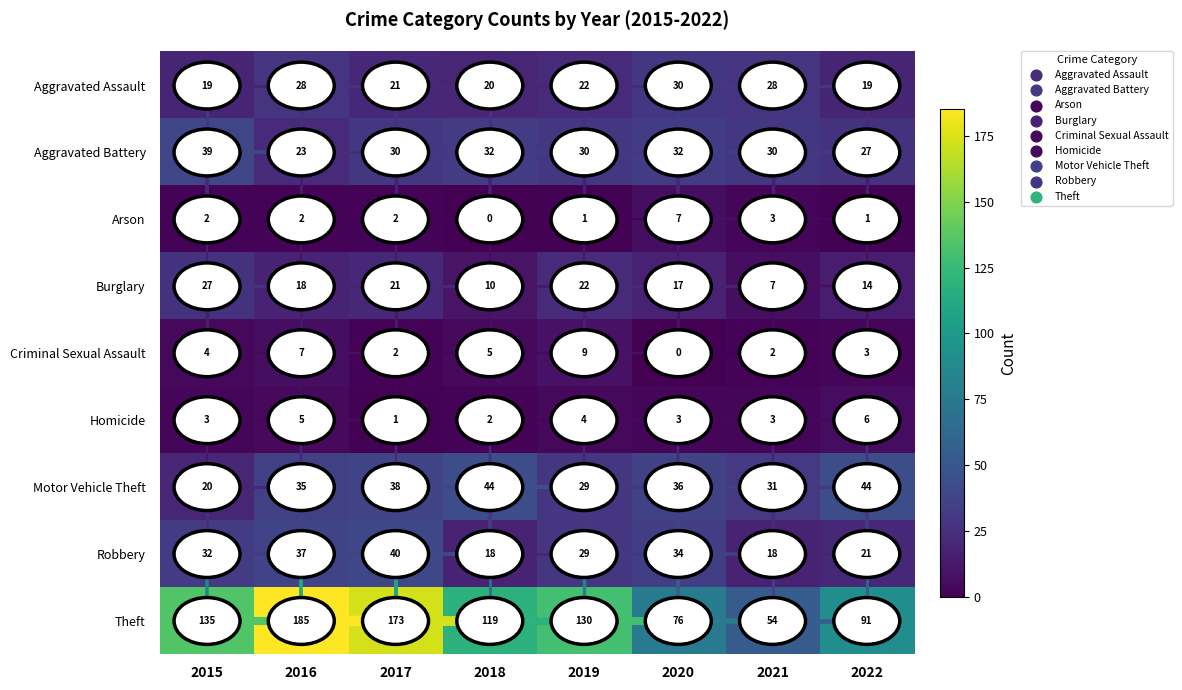

At which label is Arson closest to 3?

2021